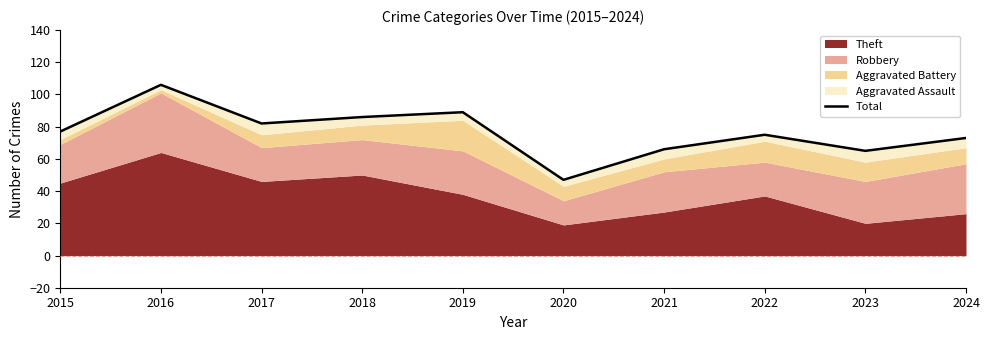

Rank the categories by value from lowest to highest.

2020, 2023, 2021, 2024, 2022, 2015, 2017, 2018, 2019, 2016